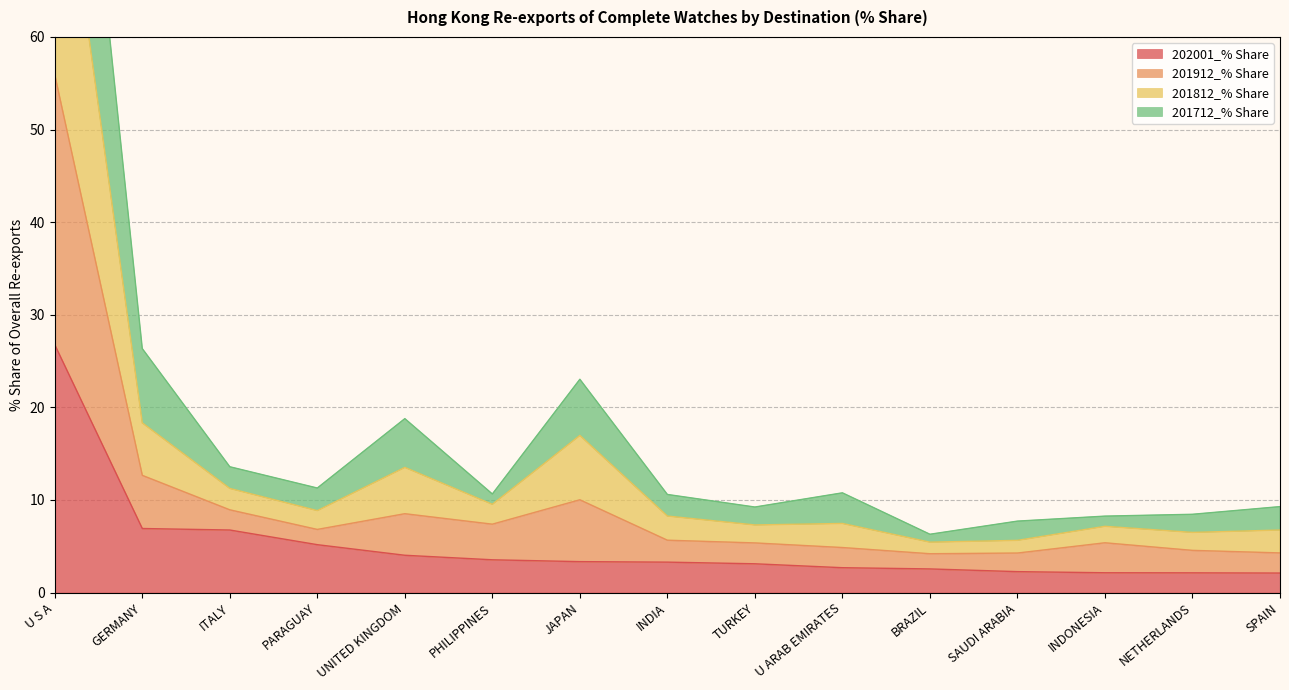

At which category is the sum across all series the highest?

U S A